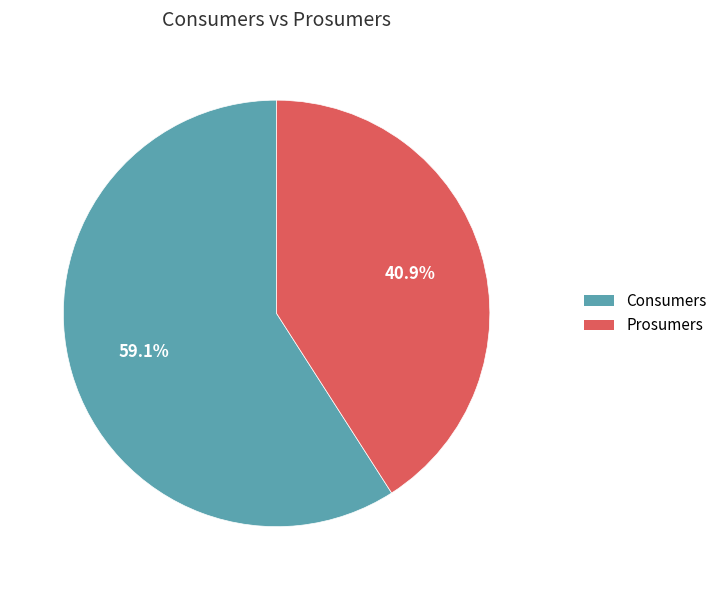

What is the largest slice in the pie chart?

Consumers